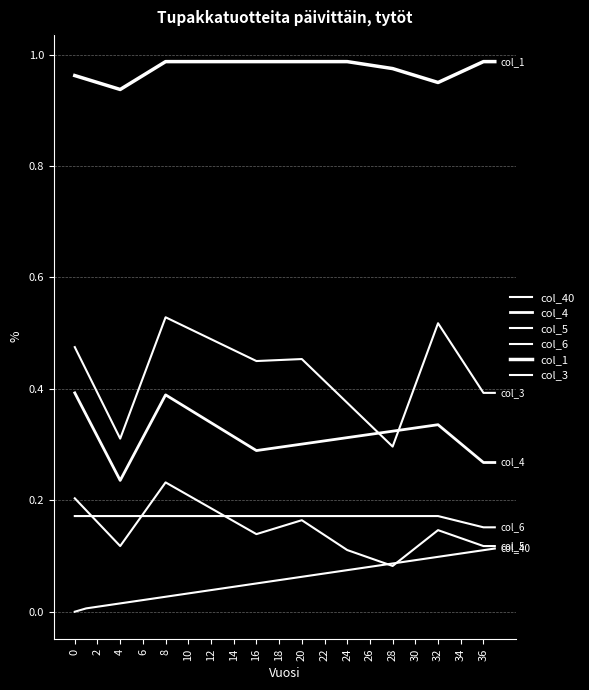

How many interior local peaks does the col_5 series have?

3